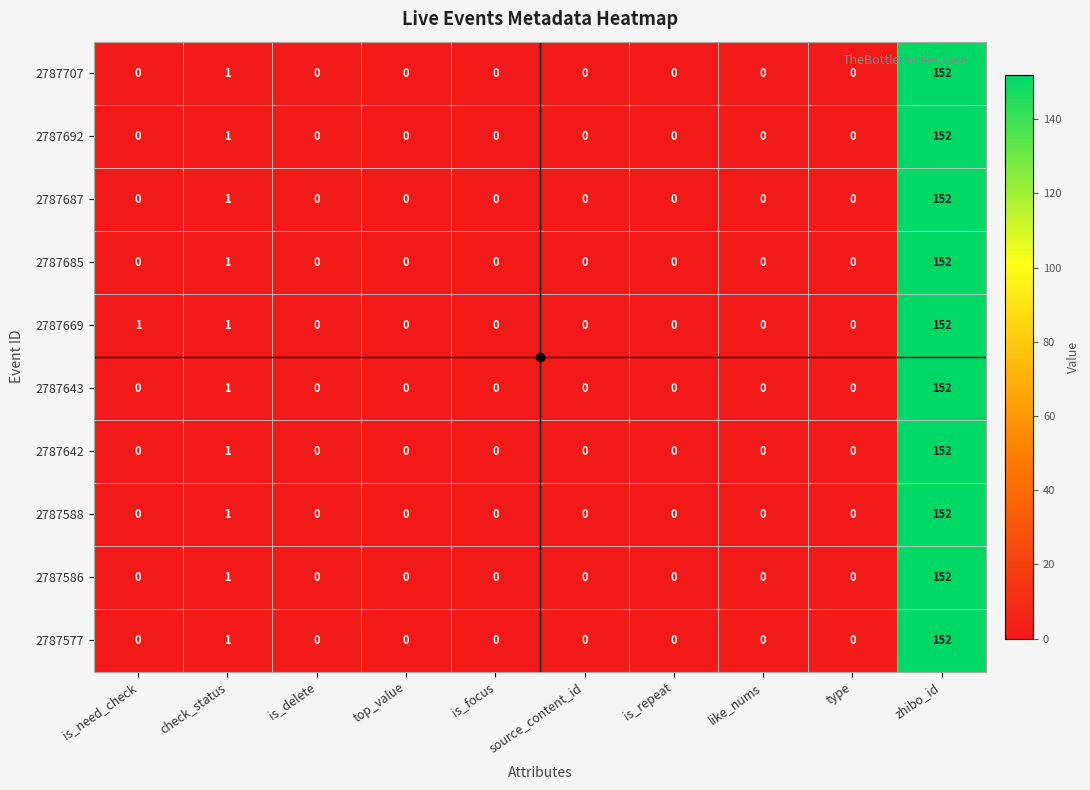

Which series has the largest total across all categories?

2787669